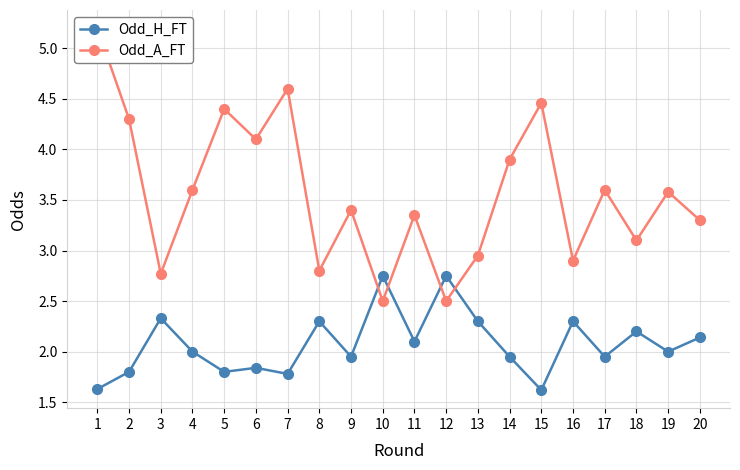

How many interior local valleys does the Odd_H_FT series have?

7